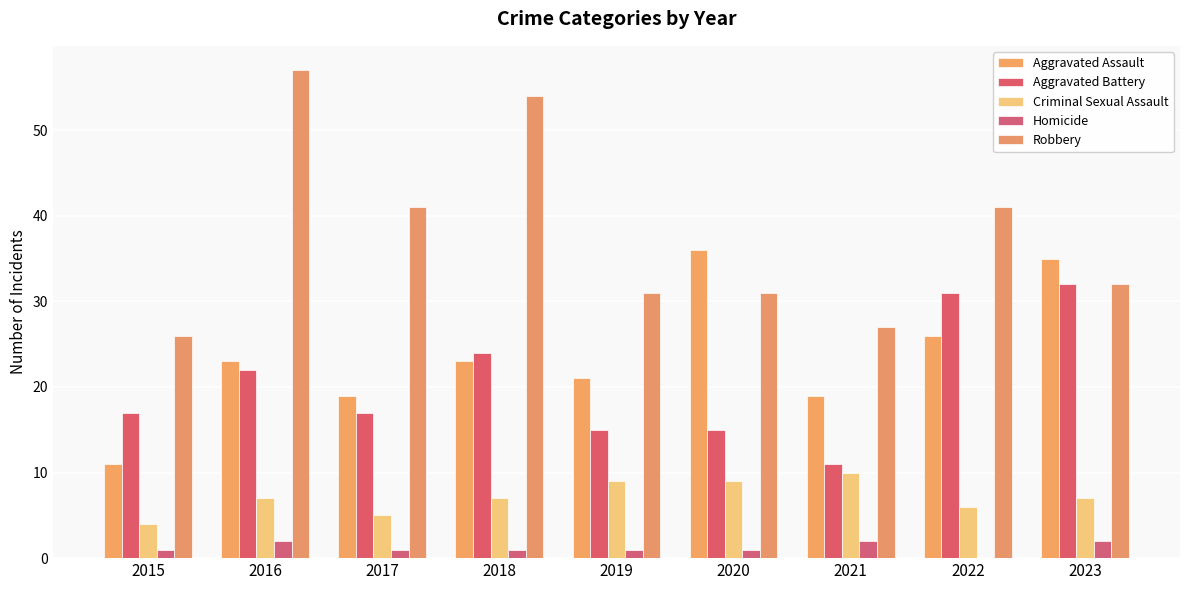

Reading left to right, what are all the values shown in this chart?

Aggravated Assault: 2015=11	2016=23	2017=19	2018=23	2019=21	2020=36	2021=19	2022=26	2023=35
Aggravated Battery: 2015=17	2016=22	2017=17	2018=24	2019=15	2020=15	2021=11	2022=31	2023=32
Criminal Sexual Assault: 2015=4	2016=7	2017=5	2018=7	2019=9	2020=9	2021=10	2022=6	2023=7
Homicide: 2015=1	2016=2	2017=1	2018=1	2019=1	2020=1	2021=2	2022=0	2023=2
Robbery: 2015=26	2016=57	2017=41	2018=54	2019=31	2020=31	2021=27	2022=41	2023=32